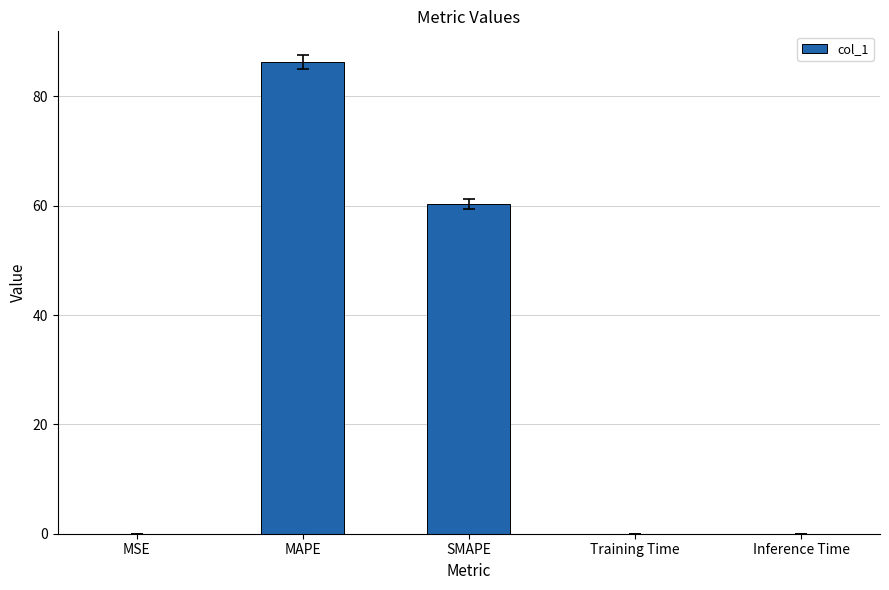

What is the sum of the values at MAPE and Inference Time?

86.2